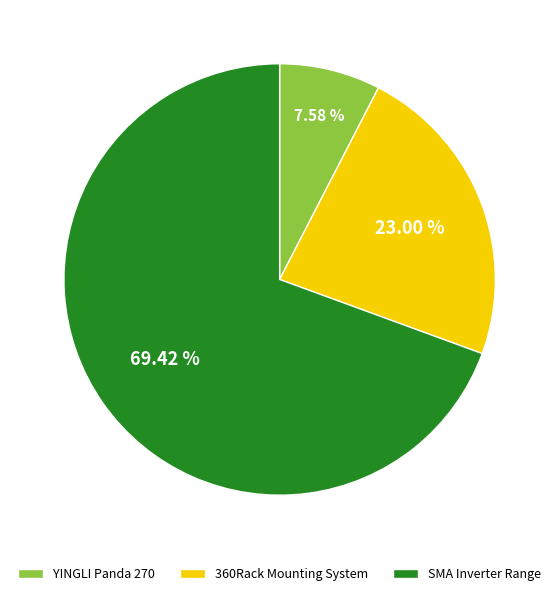

Combined, do YINGLI Panda 270 and 360Rack Mounting System account for over 50%?

No